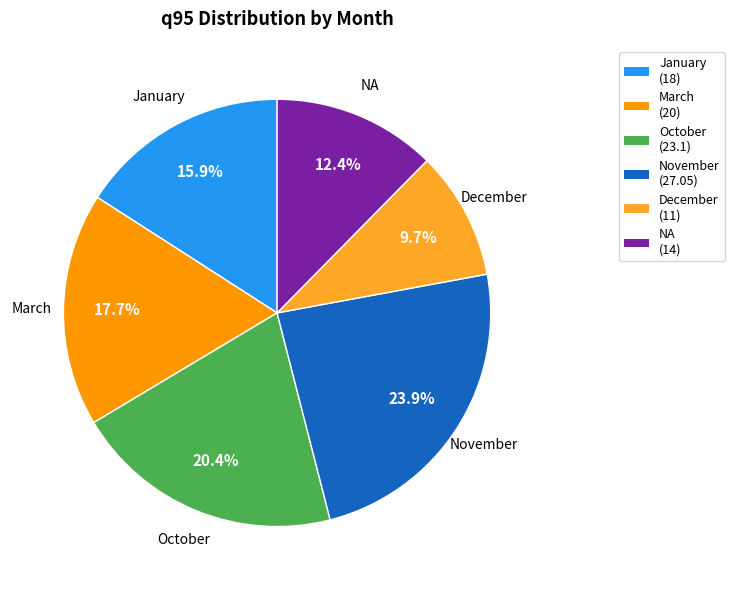

Is there a majority slice in this chart?

No